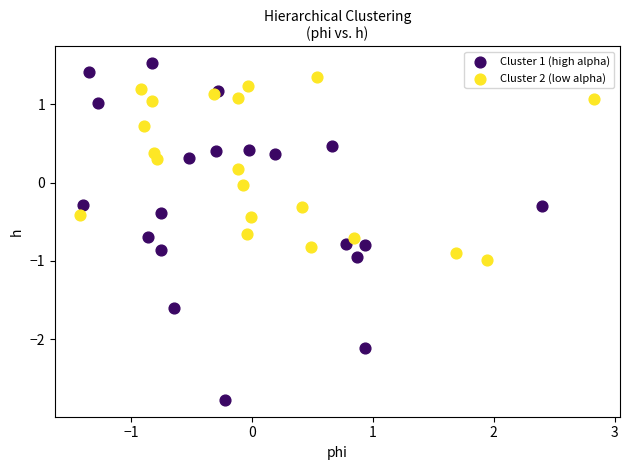

Which series contains the lowest Y value?

Cluster 1 (high alpha)